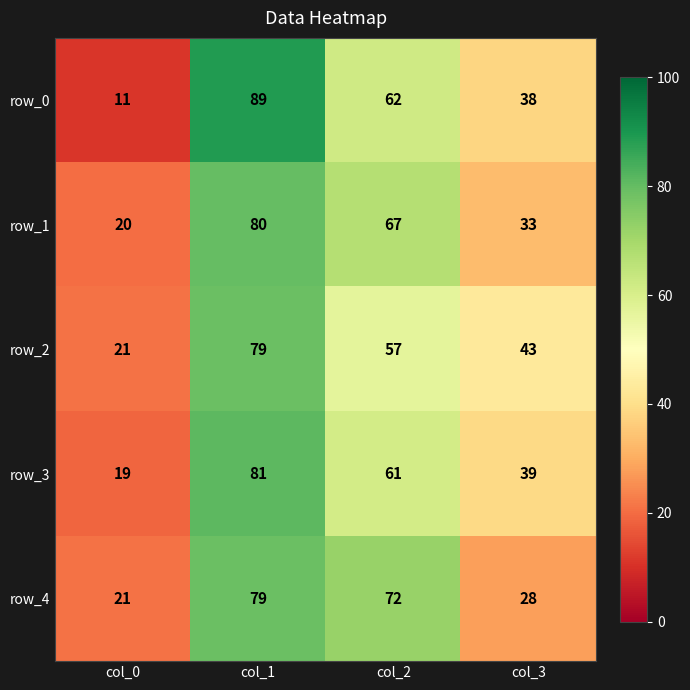

Which series changed the most between col_0 and col_1?

row_0